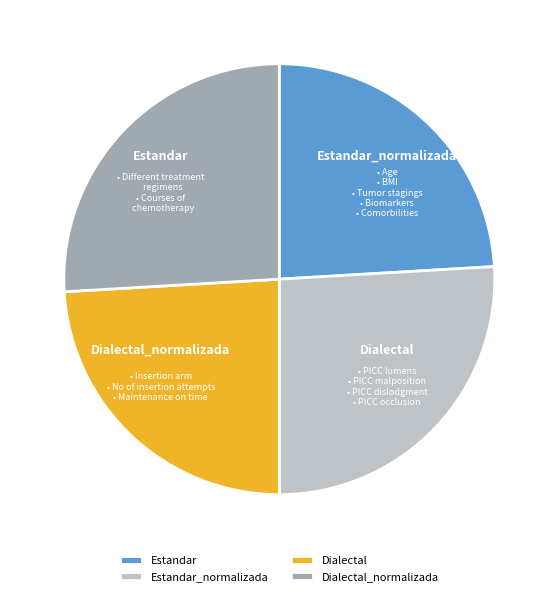

To the nearest percent, what portion does Dialectal_normalizada represent?

26%